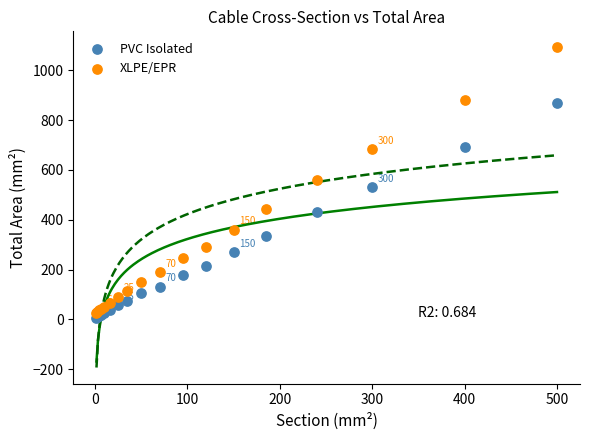

Which series contains the highest Y value?

XLPE/EPR